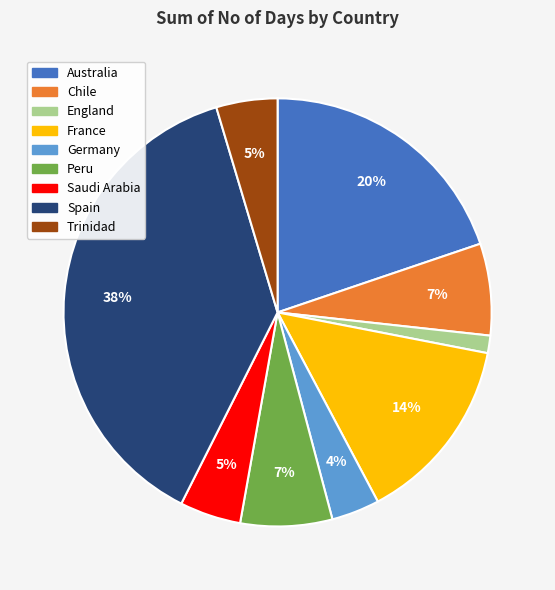

Between Trinidad and England, which is larger?

Trinidad